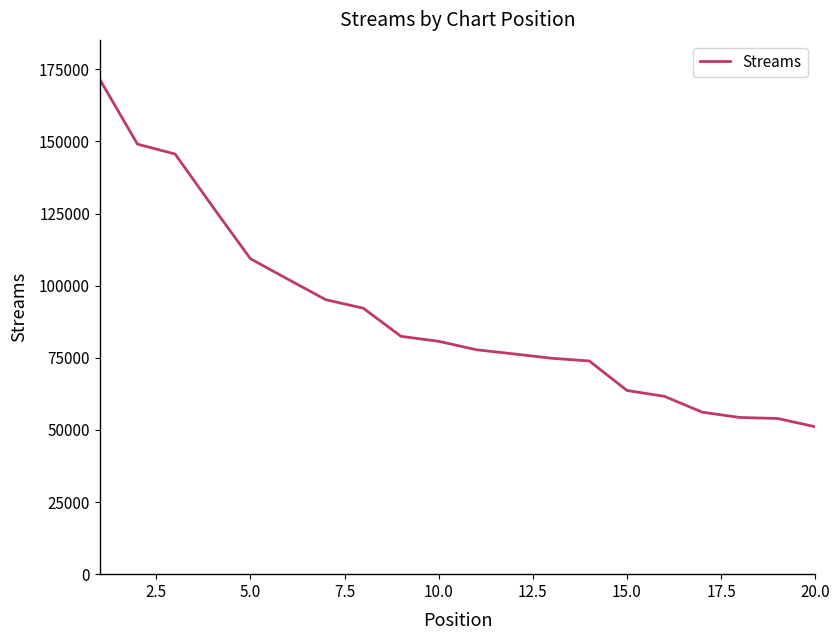

What is the difference between the maximum and minimum values?

120390